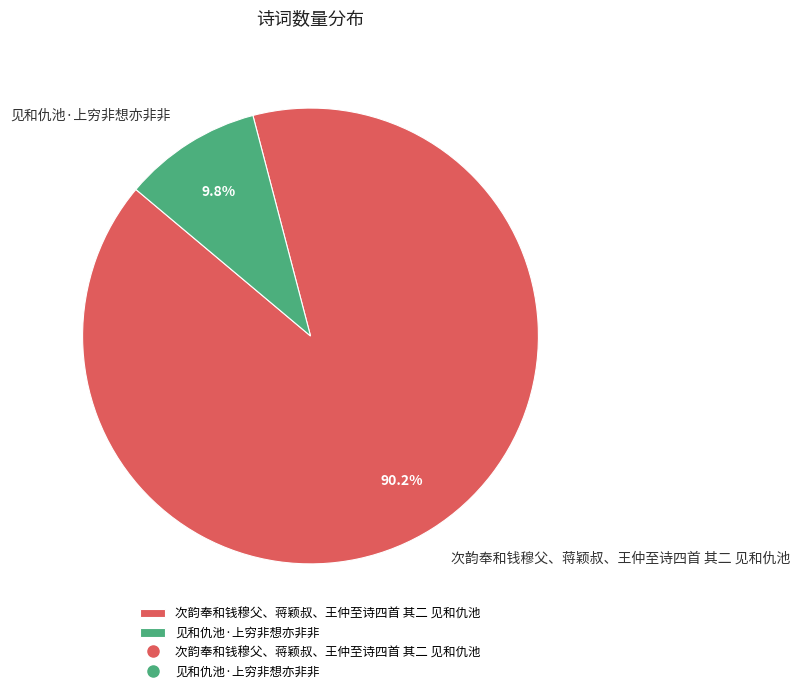

The 次韵奉和钱穆父、蒋颖叔、王仲至诗四首 其二 见和仇池 slice represents 84% of the pie. True or false?

False